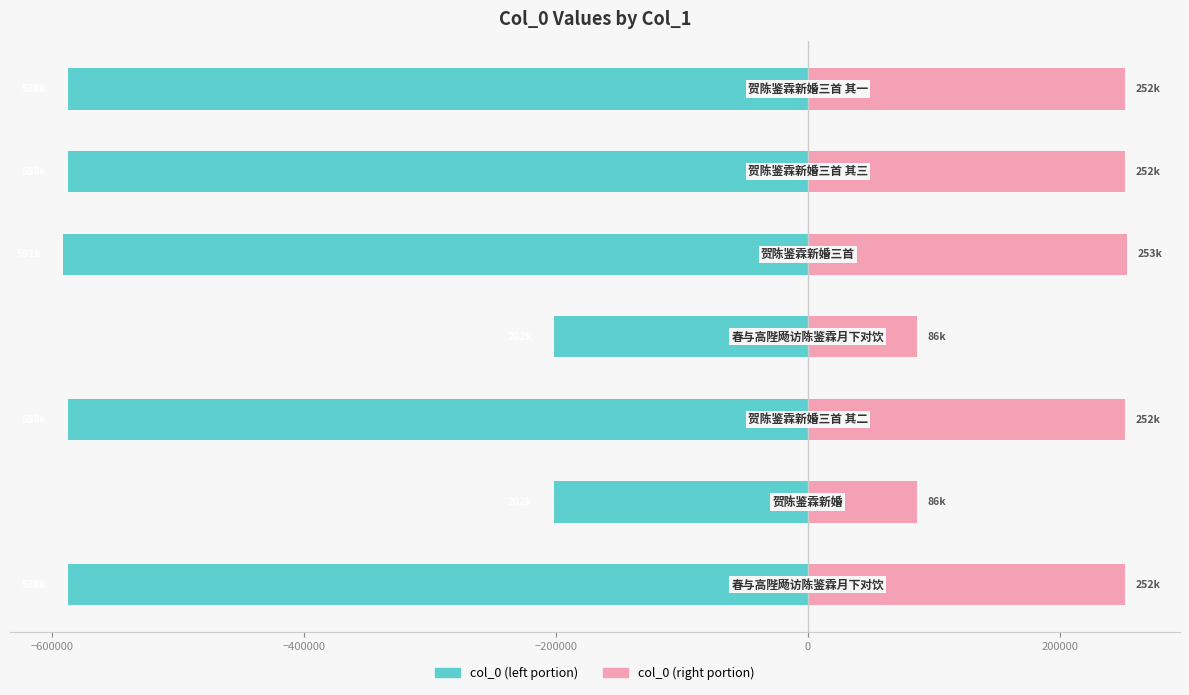

Are the bars horizontal?

Yes